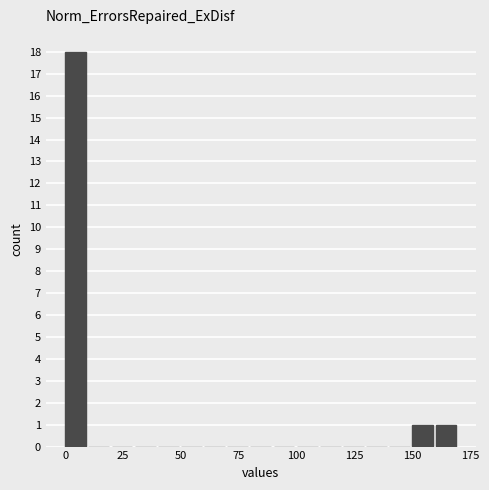

Around what value on the x-axis is the tallest bar? Give the approximate position of its centre, as read against the axis.

5